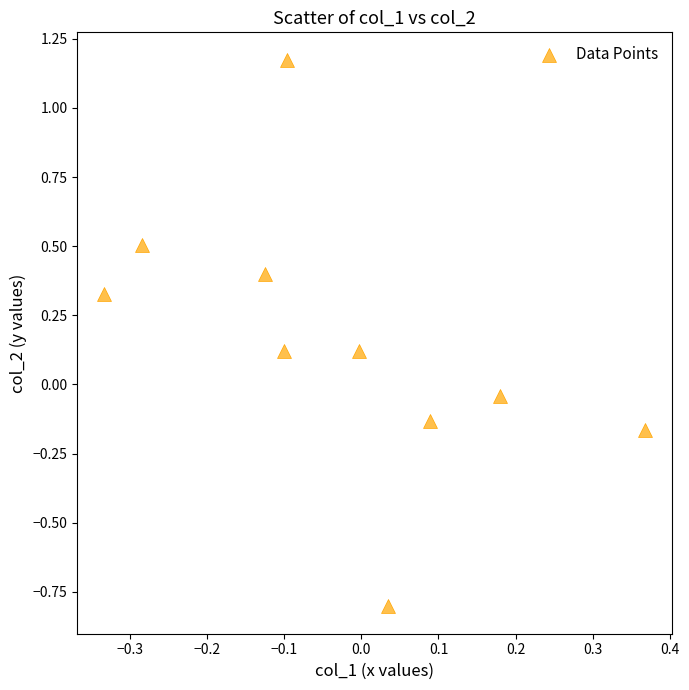

What is the range of X values (max minus min)?

0.7